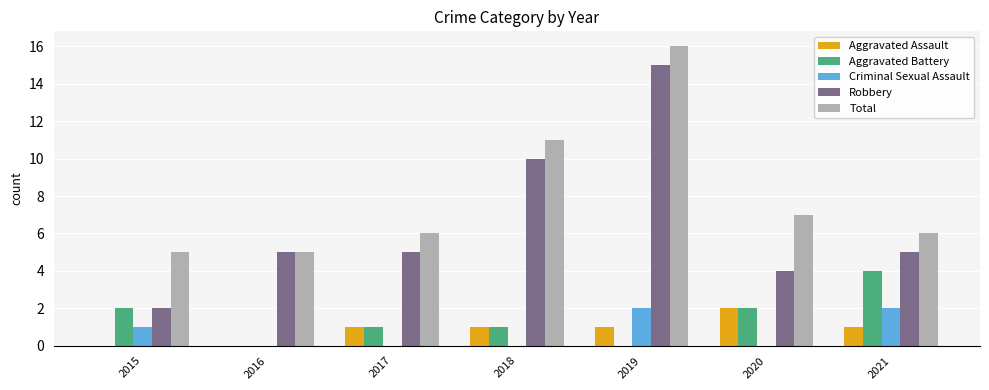

The Criminal Sexual Assault series shows 0 at 2016. True or false?

True